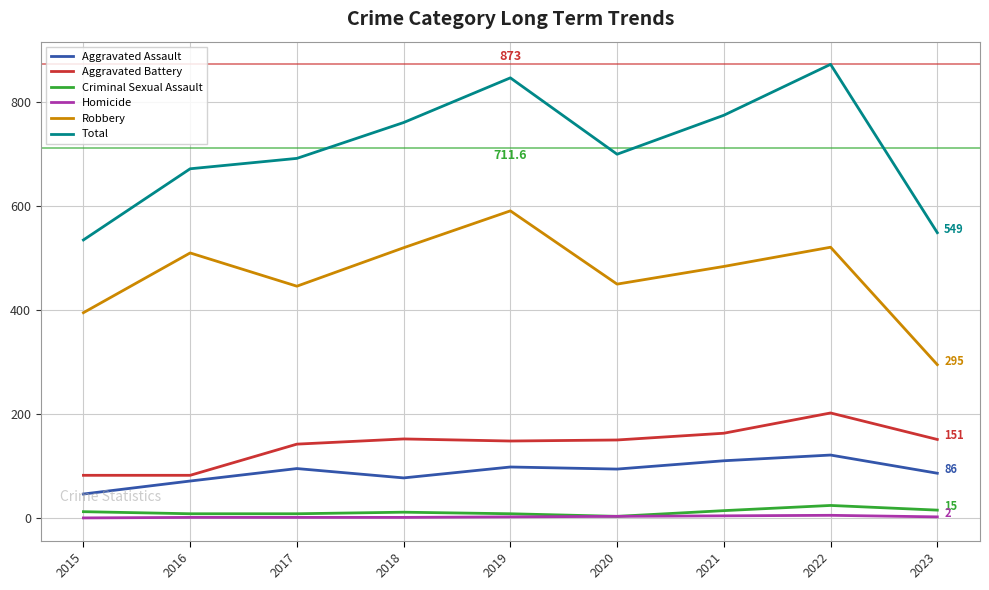

True or false: Robbery has a value of 520 at 2018.

True